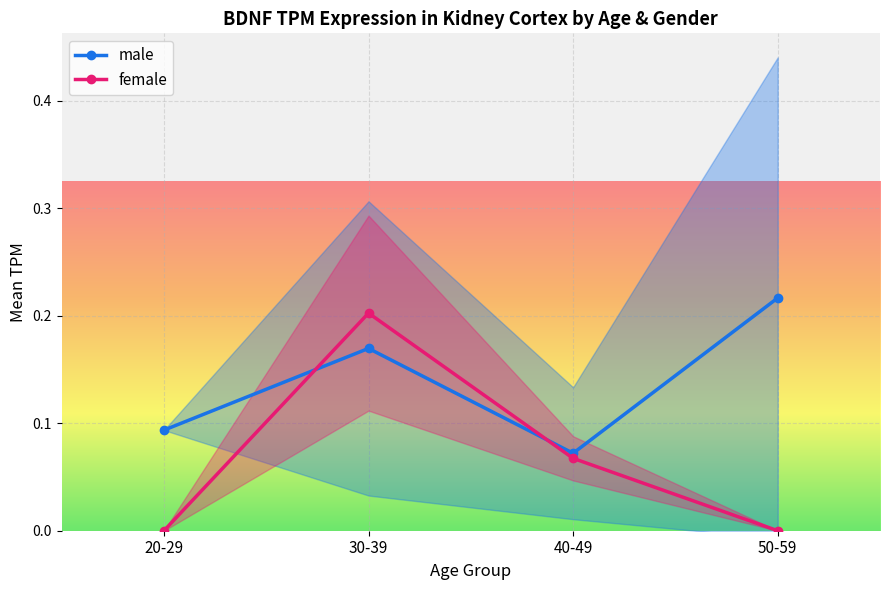

Reading left to right, extract all data points from this chart.

male: 0.1	0.2	0.1	0.2
female: 0.0	0.2	0.1	0.0